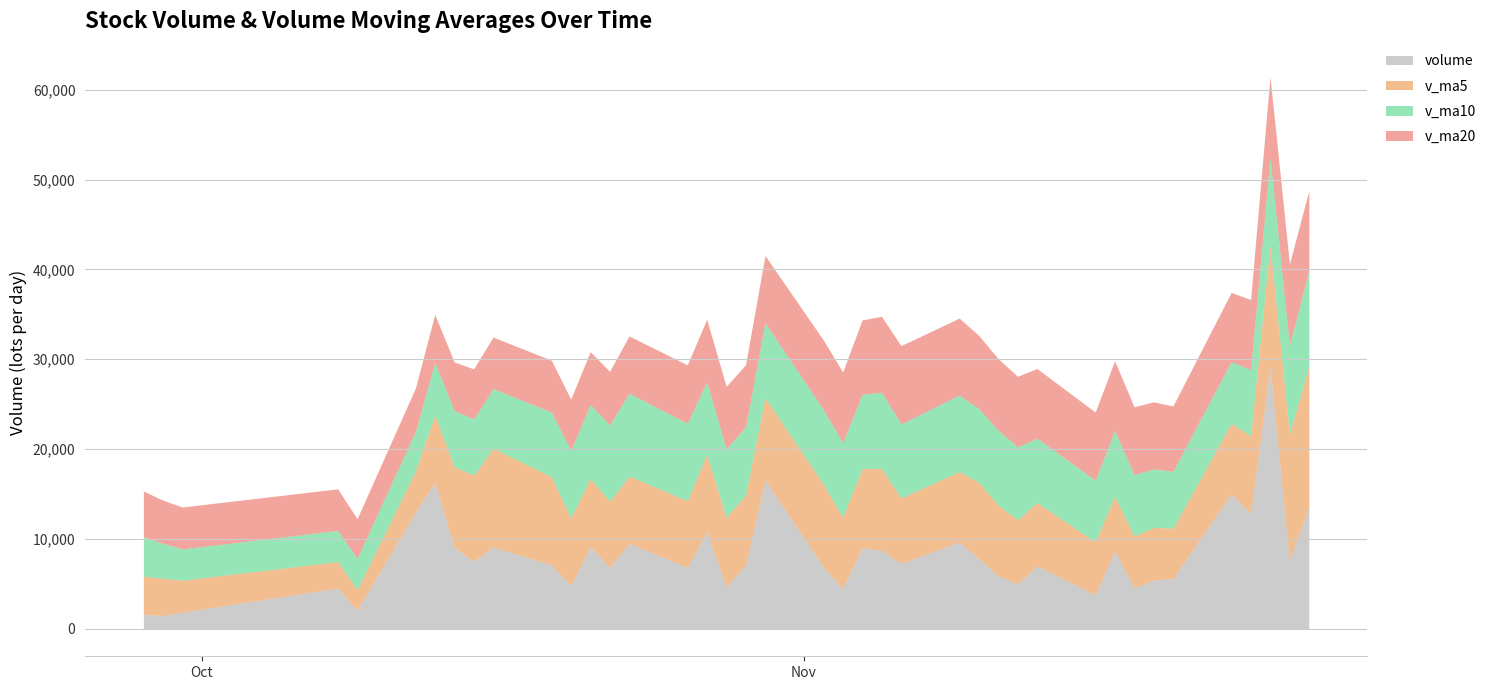

At which category is the sum across all series the highest?

2015-11-25